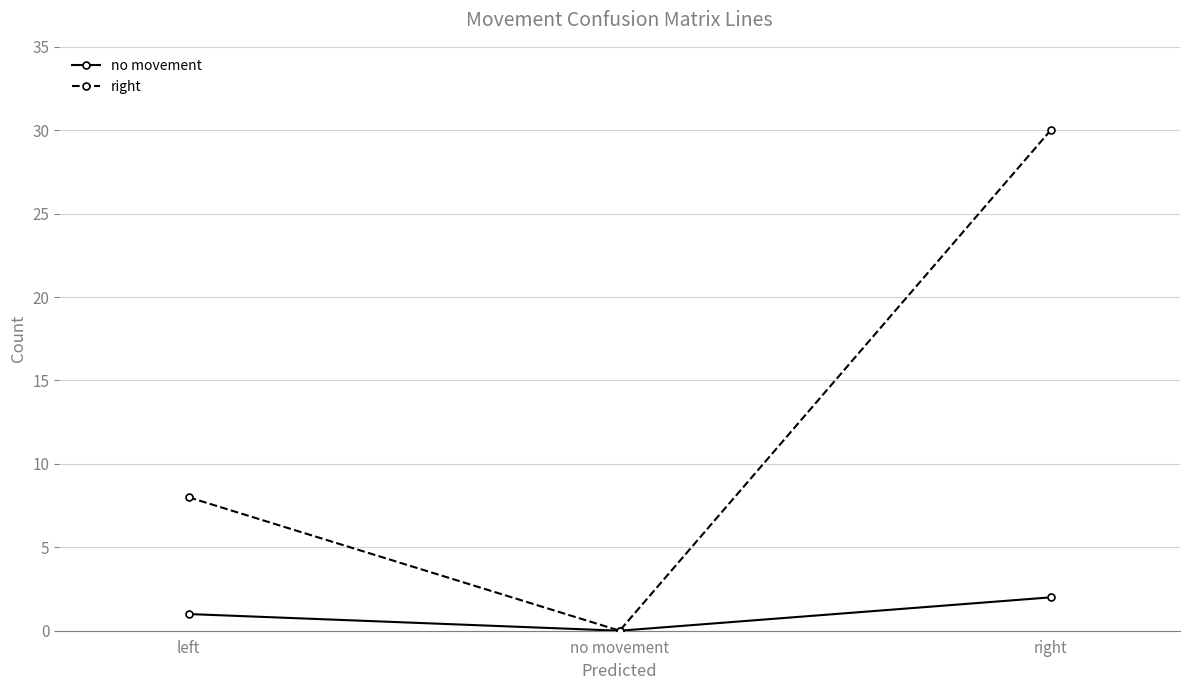

Is it true that right equals 30 at right?

True